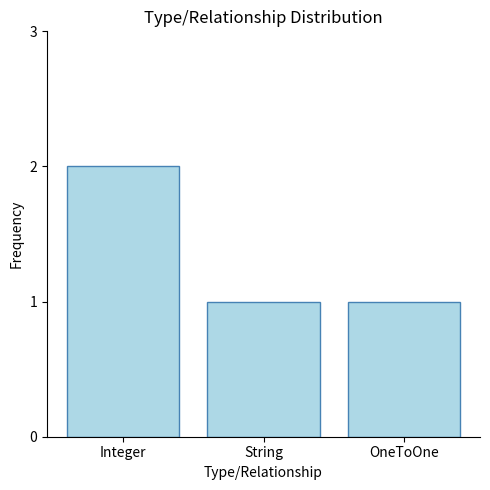

At which category does the chart reach its peak across all series?

Integer